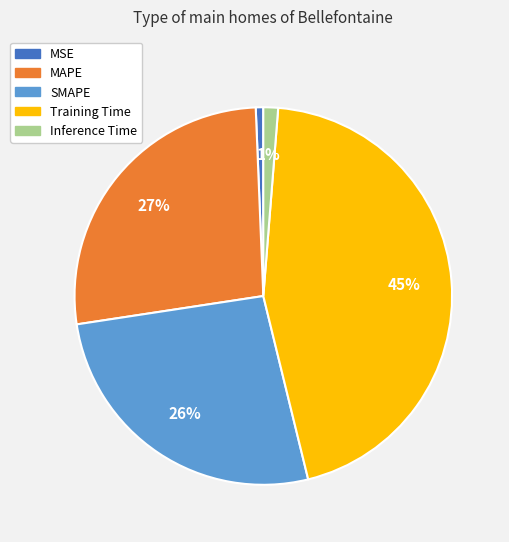

Combined, do MSE and SMAPE account for over 50%?

No